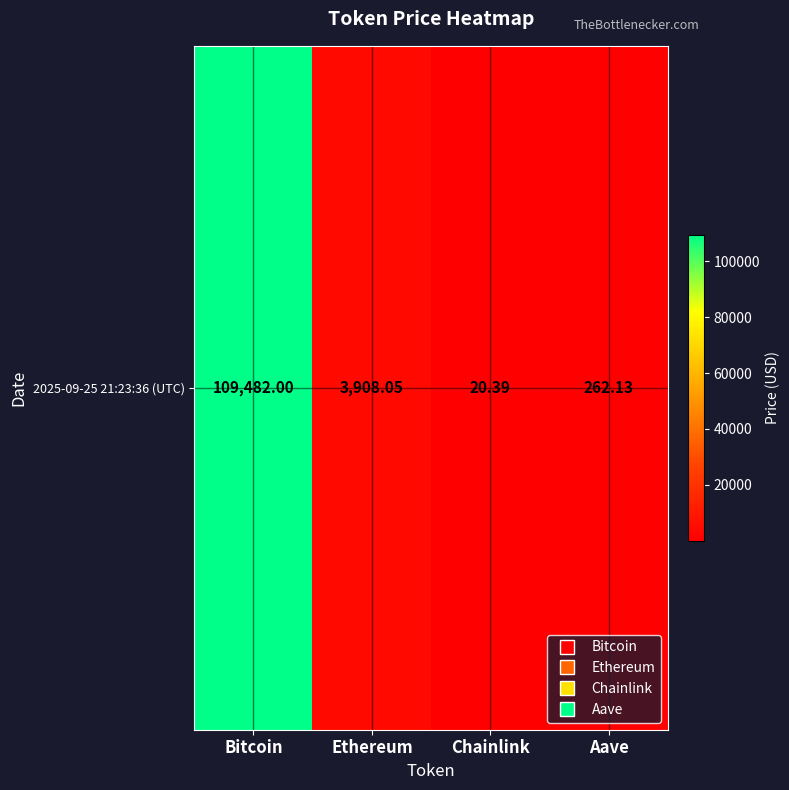

What is the difference between the maximum and minimum values?

109461.6